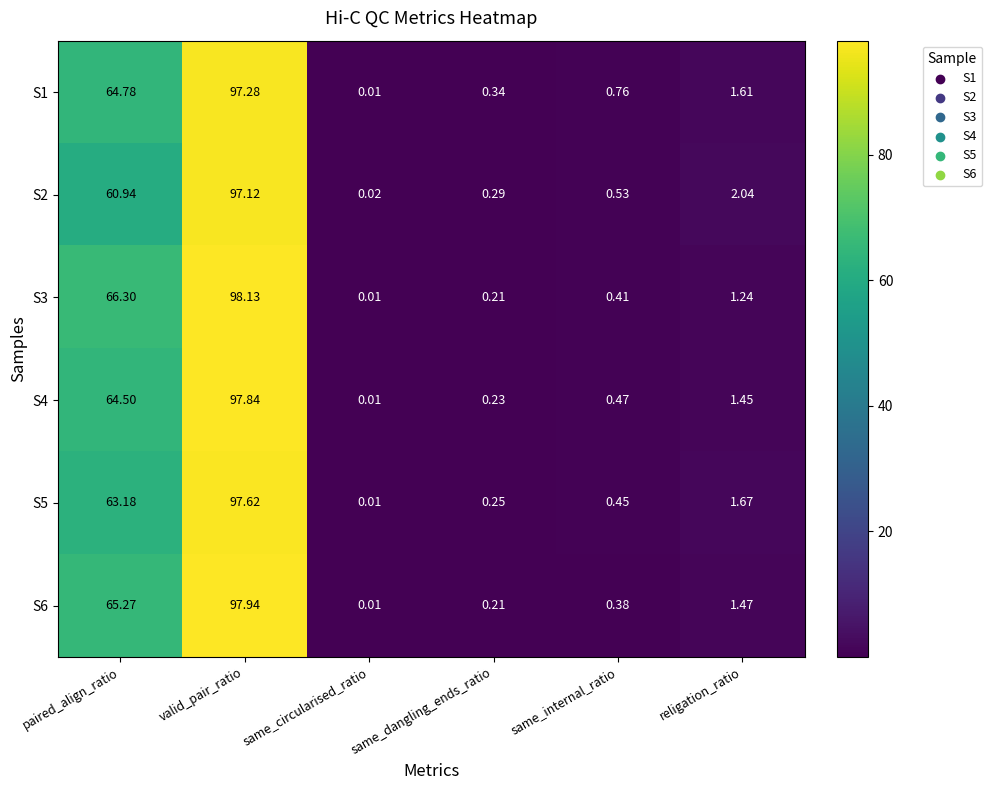

Where is S1 nearest to the value 48?

paired_align_ratio